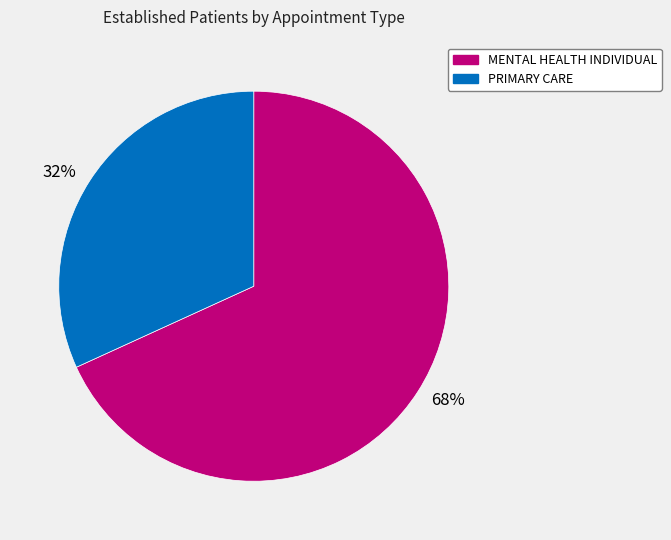

True or false: 32% accounts for 25% of the total.

False